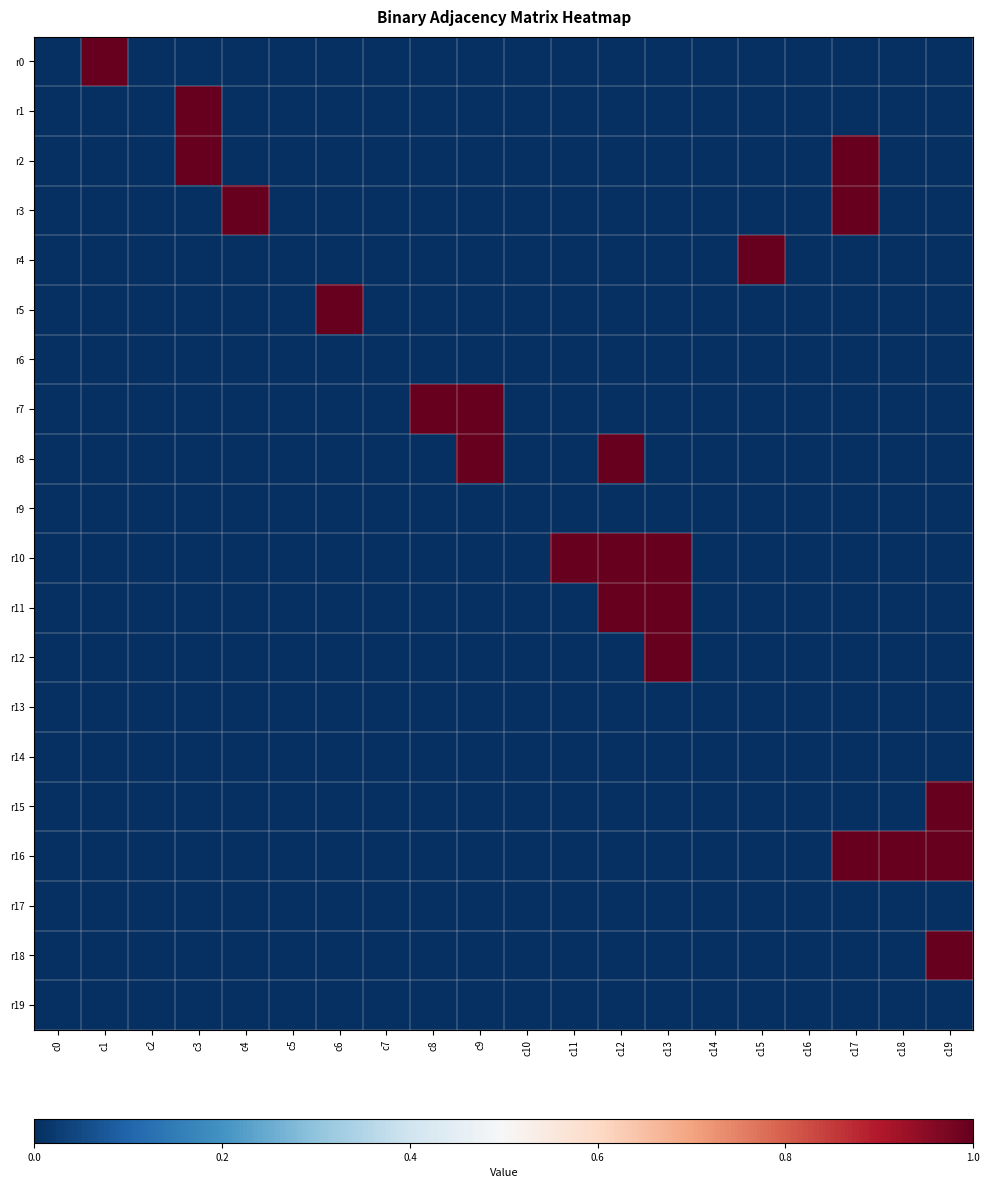

Reading left to right, what are all the values shown in this chart?

r0: c0=0	c1=1	c2=0	c3=0	c4=0	c5=0	c6=0	c7=0	c8=0	c9=0	c10=0	c11=0	c12=0	c13=0	c14=0	c15=0	c16=0	c17=0	c18=0	c19=0
r1: c0=0	c1=0	c2=0	c3=1	c4=0	c5=0	c6=0	c7=0	c8=0	c9=0	c10=0	c11=0	c12=0	c13=0	c14=0	c15=0	c16=0	c17=0	c18=0	c19=0
r2: c0=0	c1=0	c2=0	c3=1	c4=0	c5=0	c6=0	c7=0	c8=0	c9=0	c10=0	c11=0	c12=0	c13=0	c14=0	c15=0	c16=0	c17=1	c18=0	c19=0
r3: c0=0	c1=0	c2=0	c3=0	c4=1	c5=0	c6=0	c7=0	c8=0	c9=0	c10=0	c11=0	c12=0	c13=0	c14=0	c15=0	c16=0	c17=1	c18=0	c19=0
r4: c0=0	c1=0	c2=0	c3=0	c4=0	c5=0	c6=0	c7=0	c8=0	c9=0	c10=0	c11=0	c12=0	c13=0	c14=0	c15=1	c16=0	c17=0	c18=0	c19=0
r5: c0=0	c1=0	c2=0	c3=0	c4=0	c5=0	c6=1	c7=0	c8=0	c9=0	c10=0	c11=0	c12=0	c13=0	c14=0	c15=0	c16=0	c17=0	c18=0	c19=0
r6: c0=0	c1=0	c2=0	c3=0	c4=0	c5=0	c6=0	c7=0	c8=0	c9=0	c10=0	c11=0	c12=0	c13=0	c14=0	c15=0	c16=0	c17=0	c18=0	c19=0
r7: c0=0	c1=0	c2=0	c3=0	c4=0	c5=0	c6=0	c7=0	c8=1	c9=1	c10=0	c11=0	c12=0	c13=0	c14=0	c15=0	c16=0	c17=0	c18=0	c19=0
r8: c0=0	c1=0	c2=0	c3=0	c4=0	c5=0	c6=0	c7=0	c8=0	c9=1	c10=0	c11=0	c12=1	c13=0	c14=0	c15=0	c16=0	c17=0	c18=0	c19=0
r9: c0=0	c1=0	c2=0	c3=0	c4=0	c5=0	c6=0	c7=0	c8=0	c9=0	c10=0	c11=0	c12=0	c13=0	c14=0	c15=0	c16=0	c17=0	c18=0	c19=0
r10: c0=0	c1=0	c2=0	c3=0	c4=0	c5=0	c6=0	c7=0	c8=0	c9=0	c10=0	c11=1	c12=1	c13=1	c14=0	c15=0	c16=0	c17=0	c18=0	c19=0
r11: c0=0	c1=0	c2=0	c3=0	c4=0	c5=0	c6=0	c7=0	c8=0	c9=0	c10=0	c11=0	c12=1	c13=1	c14=0	c15=0	c16=0	c17=0	c18=0	c19=0
r12: c0=0	c1=0	c2=0	c3=0	c4=0	c5=0	c6=0	c7=0	c8=0	c9=0	c10=0	c11=0	c12=0	c13=1	c14=0	c15=0	c16=0	c17=0	c18=0	c19=0
r13: c0=0	c1=0	c2=0	c3=0	c4=0	c5=0	c6=0	c7=0	c8=0	c9=0	c10=0	c11=0	c12=0	c13=0	c14=0	c15=0	c16=0	c17=0	c18=0	c19=0
r14: c0=0	c1=0	c2=0	c3=0	c4=0	c5=0	c6=0	c7=0	c8=0	c9=0	c10=0	c11=0	c12=0	c13=0	c14=0	c15=0	c16=0	c17=0	c18=0	c19=0
r15: c0=0	c1=0	c2=0	c3=0	c4=0	c5=0	c6=0	c7=0	c8=0	c9=0	c10=0	c11=0	c12=0	c13=0	c14=0	c15=0	c16=0	c17=0	c18=0	c19=1
r16: c0=0	c1=0	c2=0	c3=0	c4=0	c5=0	c6=0	c7=0	c8=0	c9=0	c10=0	c11=0	c12=0	c13=0	c14=0	c15=0	c16=0	c17=1	c18=1	c19=1
r17: c0=0	c1=0	c2=0	c3=0	c4=0	c5=0	c6=0	c7=0	c8=0	c9=0	c10=0	c11=0	c12=0	c13=0	c14=0	c15=0	c16=0	c17=0	c18=0	c19=0
r18: c0=0	c1=0	c2=0	c3=0	c4=0	c5=0	c6=0	c7=0	c8=0	c9=0	c10=0	c11=0	c12=0	c13=0	c14=0	c15=0	c16=0	c17=0	c18=0	c19=1
r19: c0=0	c1=0	c2=0	c3=0	c4=0	c5=0	c6=0	c7=0	c8=0	c9=0	c10=0	c11=0	c12=0	c13=0	c14=0	c15=0	c16=0	c17=0	c18=0	c19=0